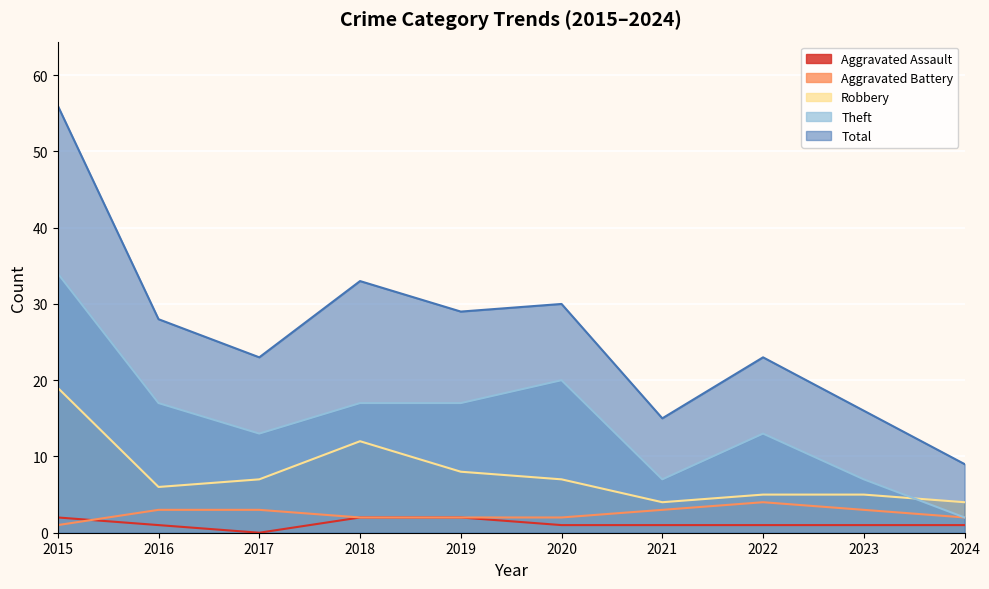

At which label does Robbery reach its peak?

2015